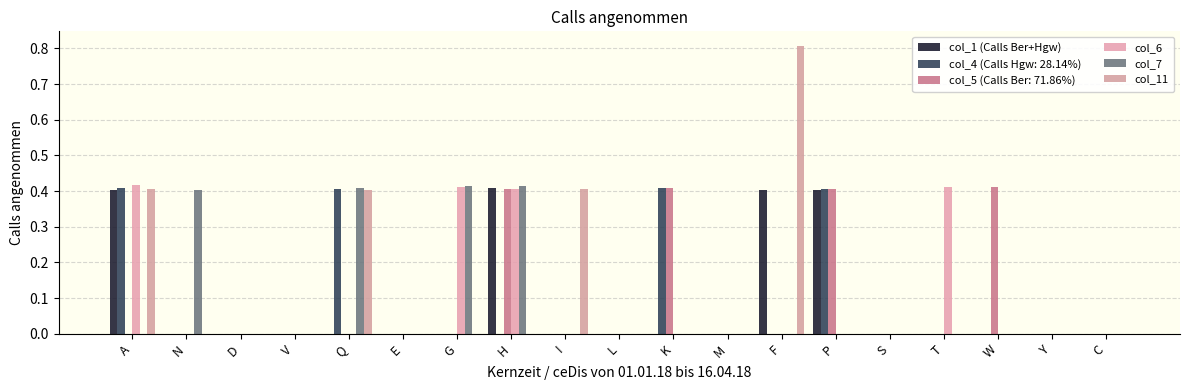

How many data points does each series have?

19